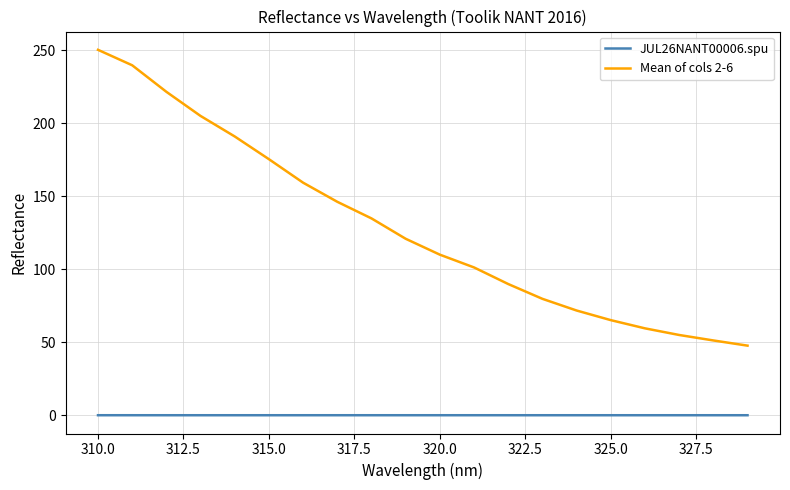

What is the greatest value displayed?

250.3